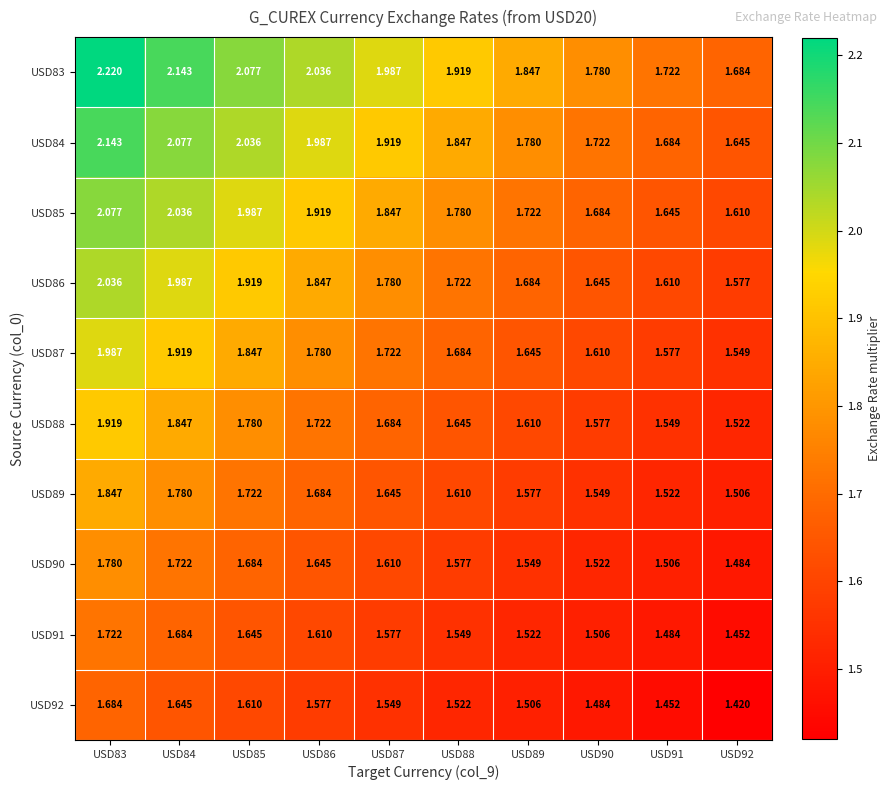

Rank the series at USD83 from lowest to highest value.

USD92, USD91, USD90, USD89, USD88, USD87, USD86, USD85, USD84, USD83